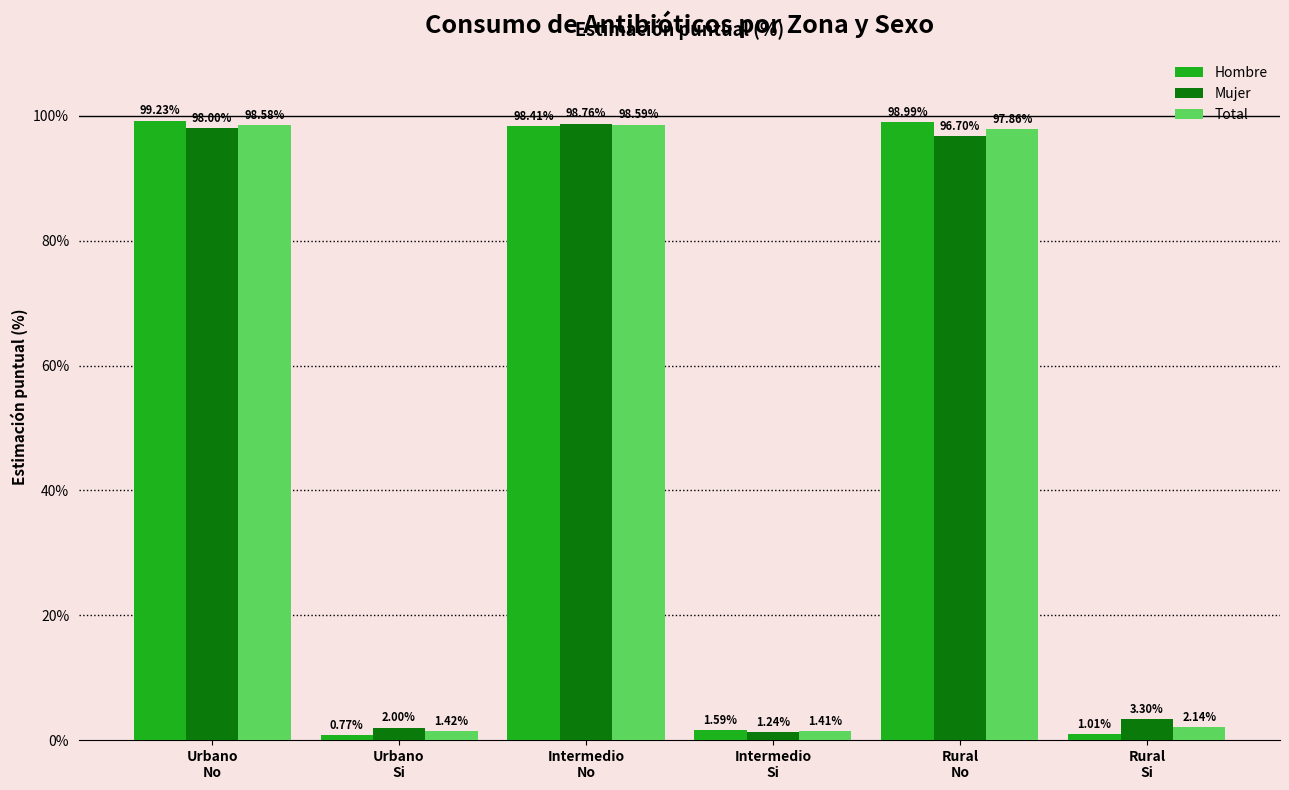

How many data points does each series have?

6